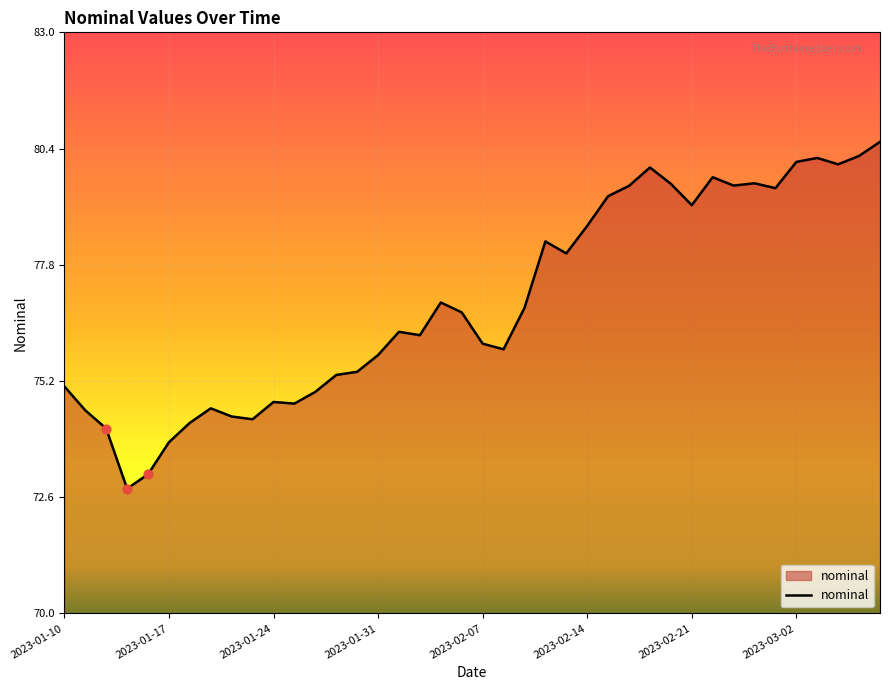

What is the difference between the maximum and minimum values?

7.8